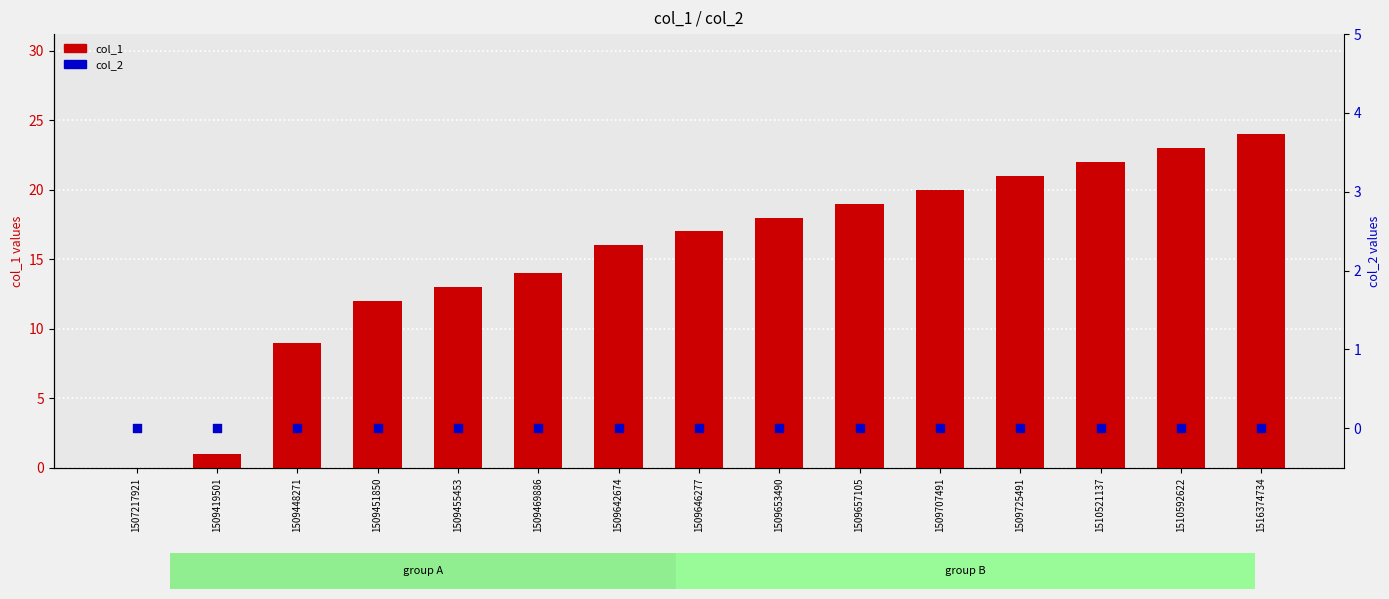

What is the total value across all series at 1509455453?

13